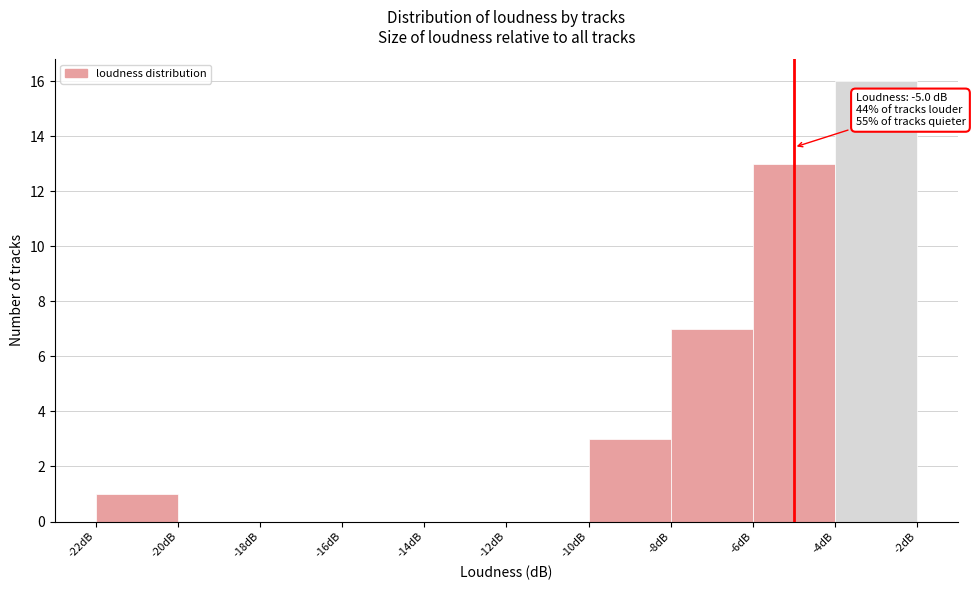

Which range on the x-axis has the tallest bar?

-4 to -2